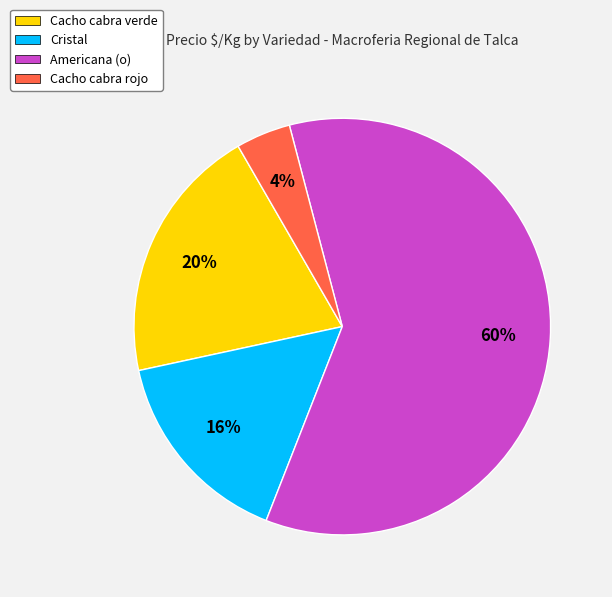

Between Americana (o) and Cacho cabra rojo, which is larger?

Americana (o)